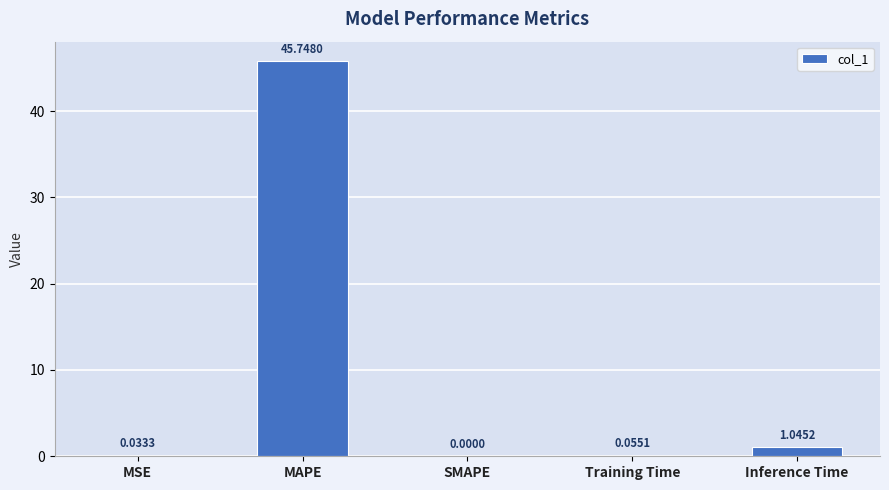

Which has a higher value, SMAPE or Inference Time?

Inference Time